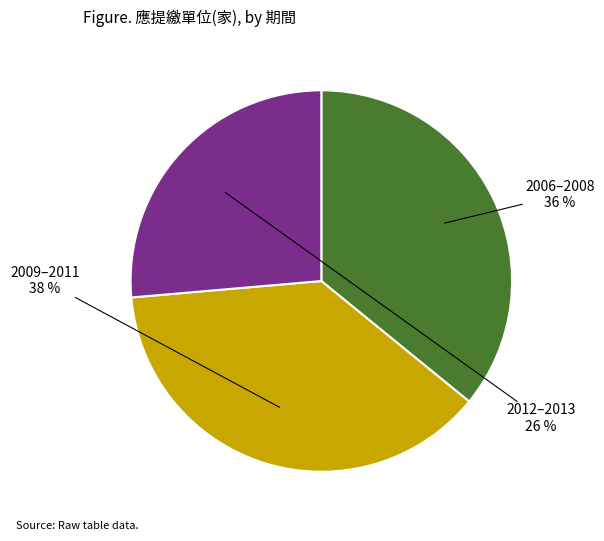

To the nearest percent, what is the combined percentage of 2009–2011 and 2006–2008?

74%